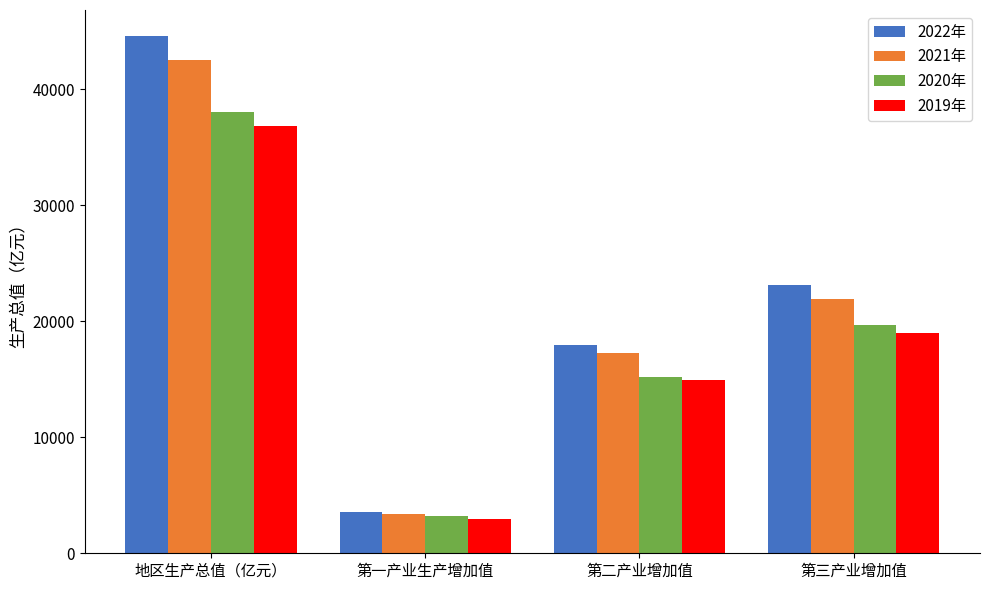

What is the difference between the maximum and minimum values in the 2020年 series?

34876.5